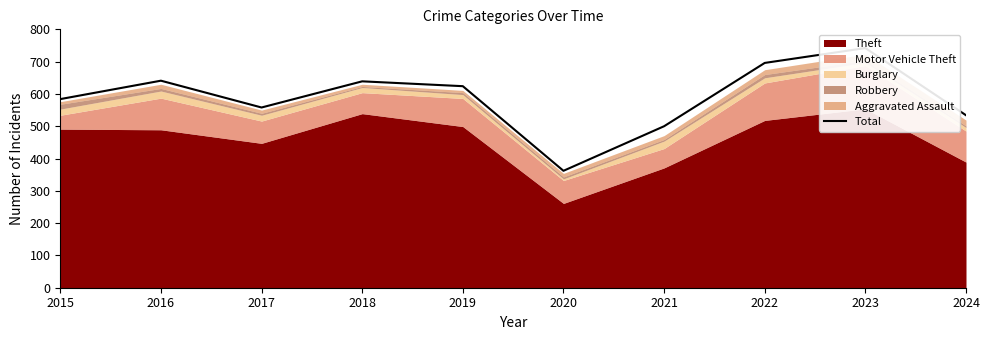

At which category does the chart reach its peak across all series?

2023